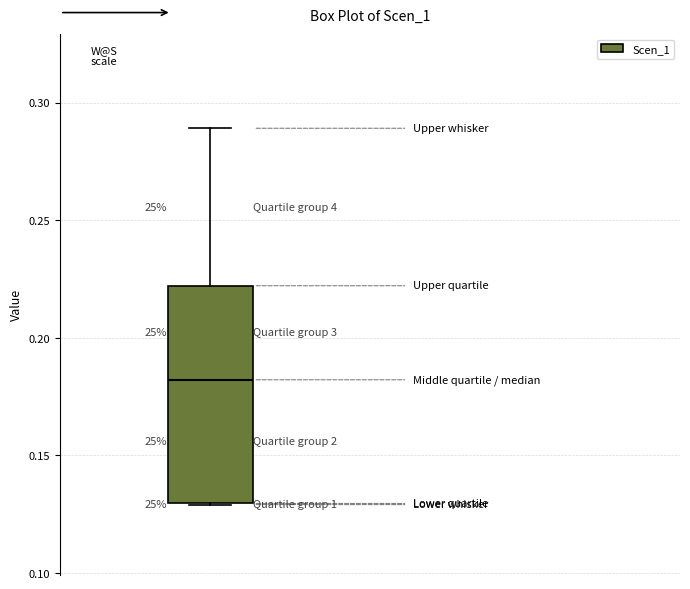

Transcribe this box plot: give where the median line is, the range the box spans, and where the two whiskers end, as read against the y-axis. The values are not printed on the chart, so give them approximately, as read against the axis.

median 0.18, box 0.13 to 0.22, whiskers 0.13 to 0.29